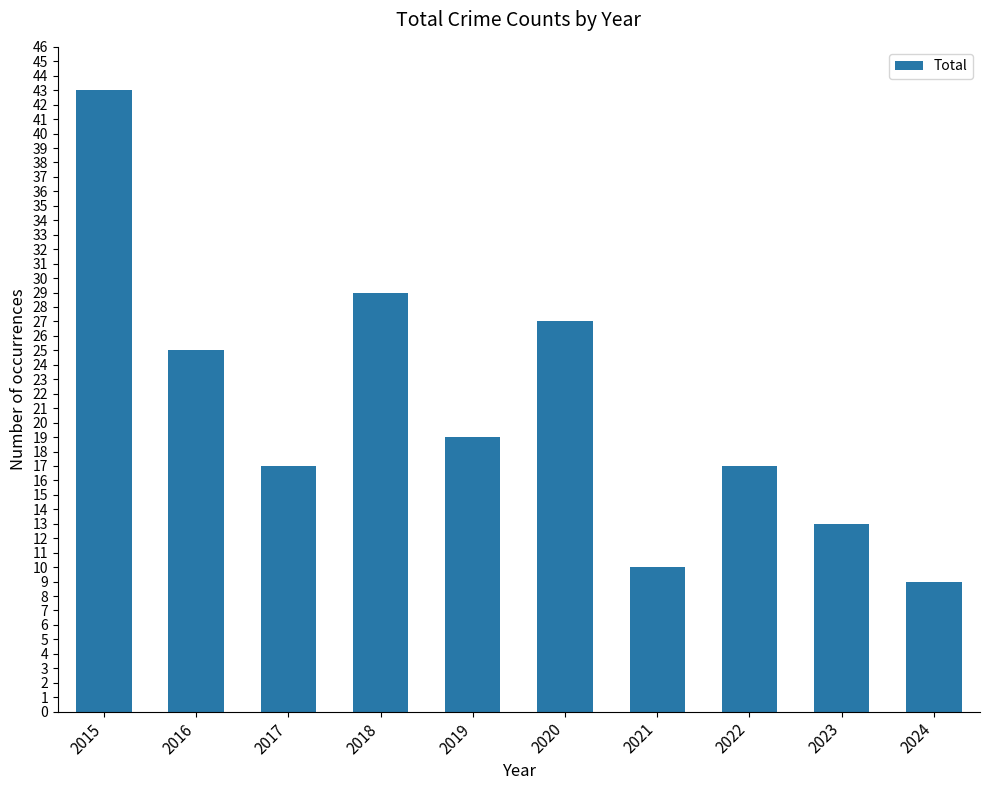

Reading left to right, list all the values displayed in this chart.

2015=43	2016=25	2017=17	2018=29	2019=19	2020=27	2021=10	2022=17	2023=13	2024=9